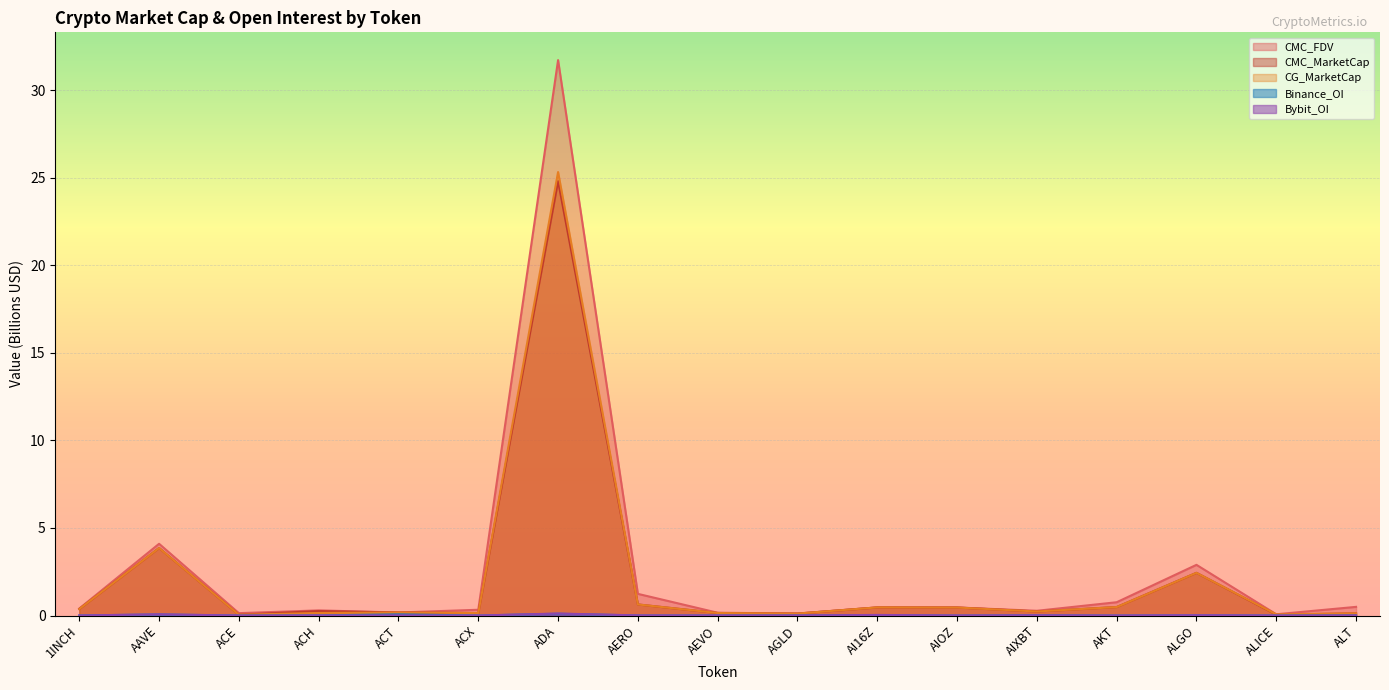

At which category does the chart reach its peak across all series?

ADA